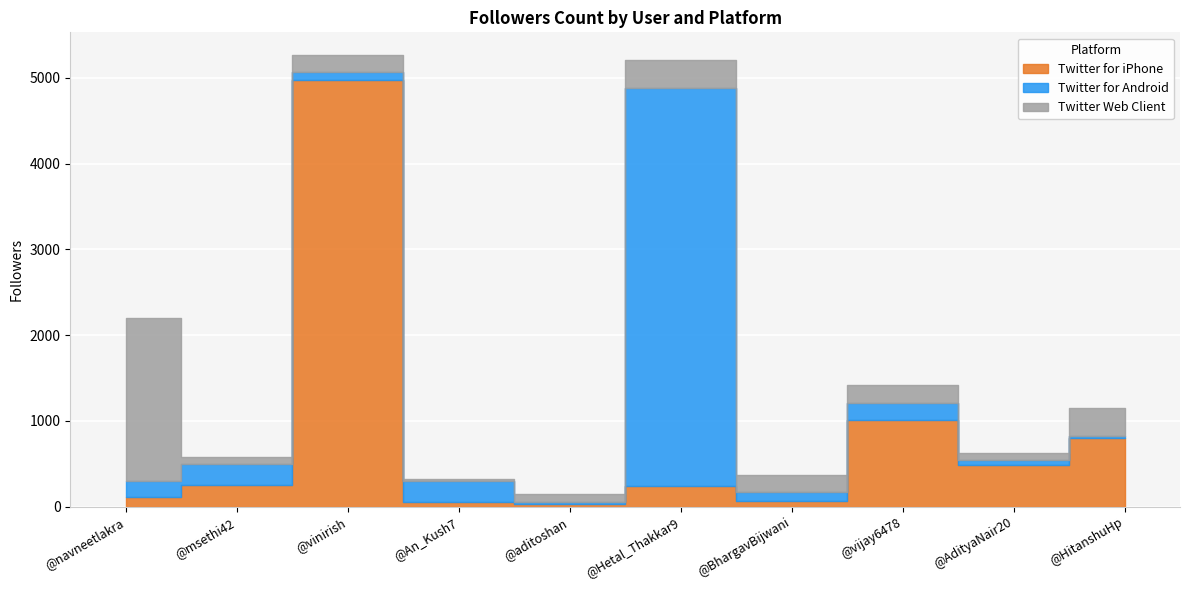

Which series has the largest total across all categories?

Twitter for iPhone